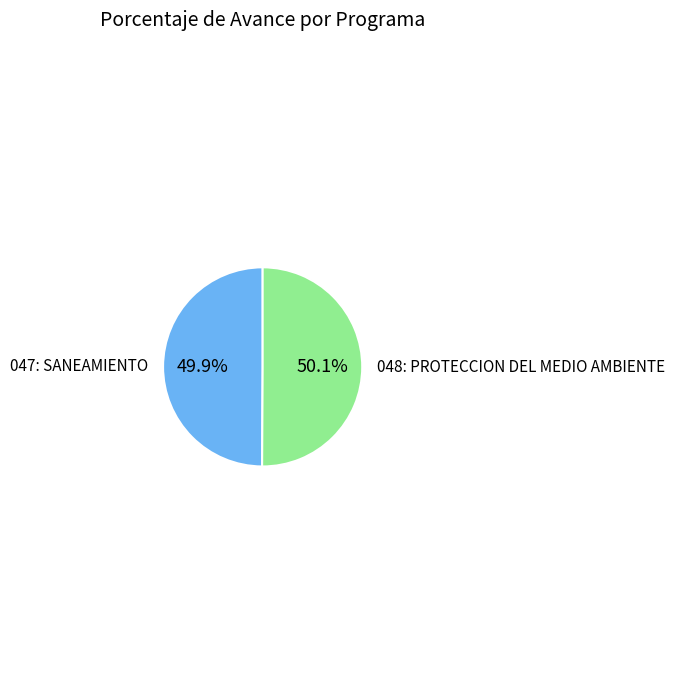

Is there any slice that represents more than half of the pie?

Yes